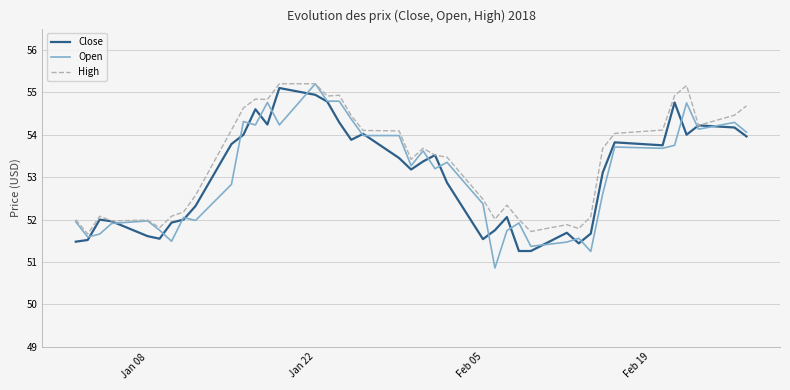

Which series has the largest total across all categories?

High